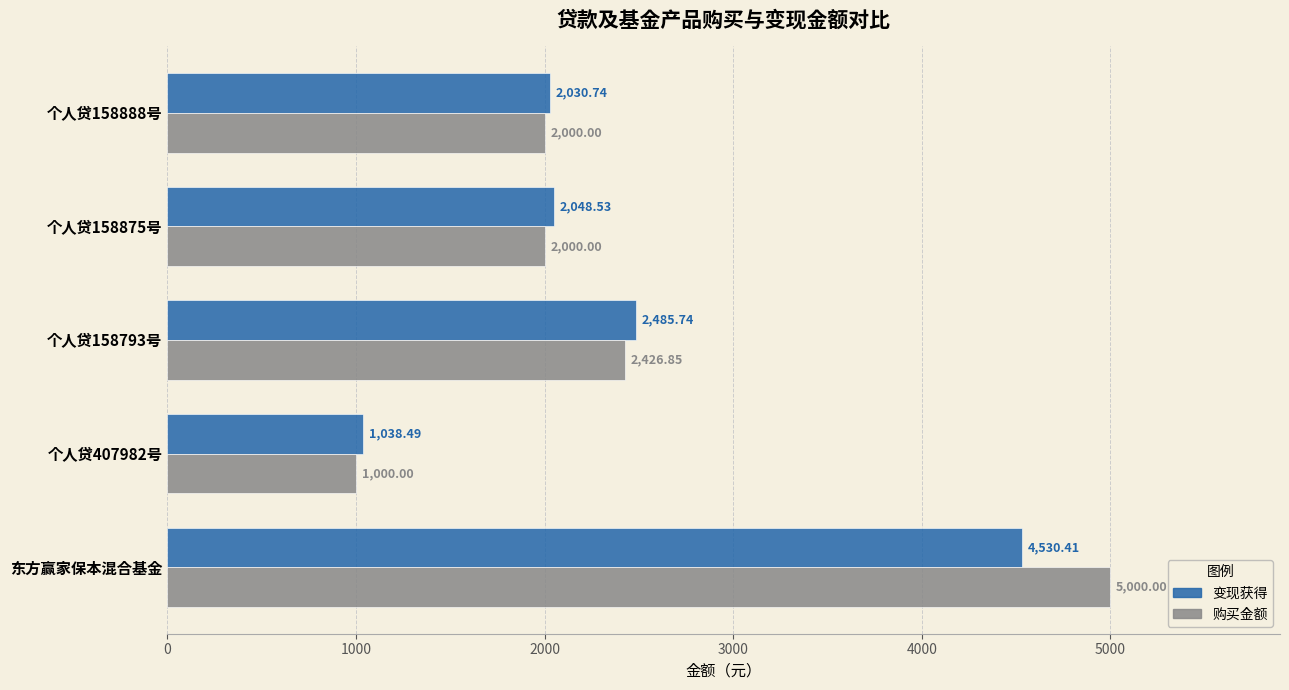

At which label does 购买金额 reach its peak?

东方赢家保本混合基金